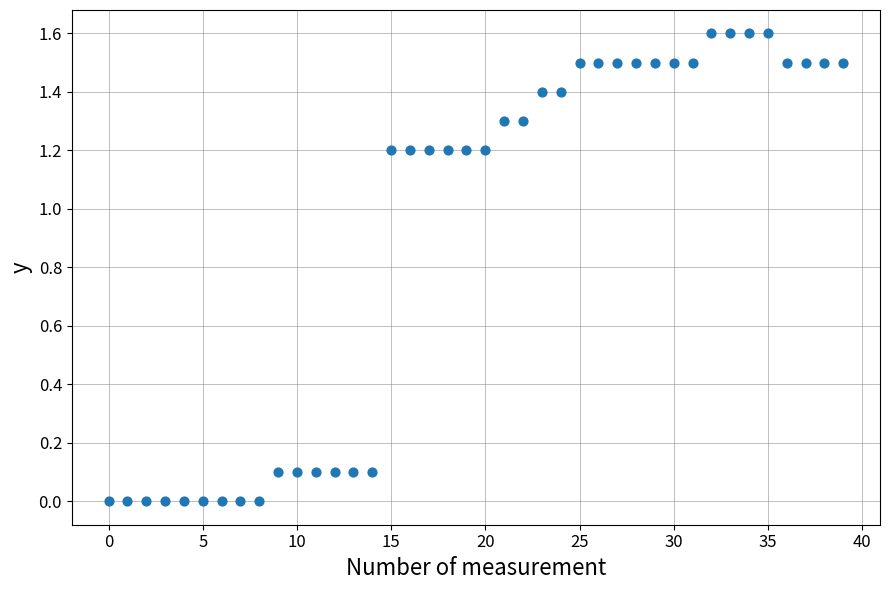

What is the range of Y values (max minus min)?

1.6